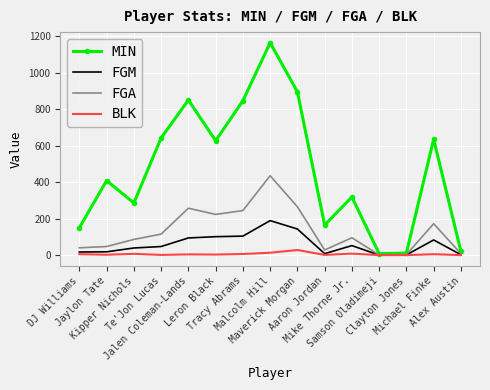

True or false: MIN has more than 1 points higher than both neighbors.

True